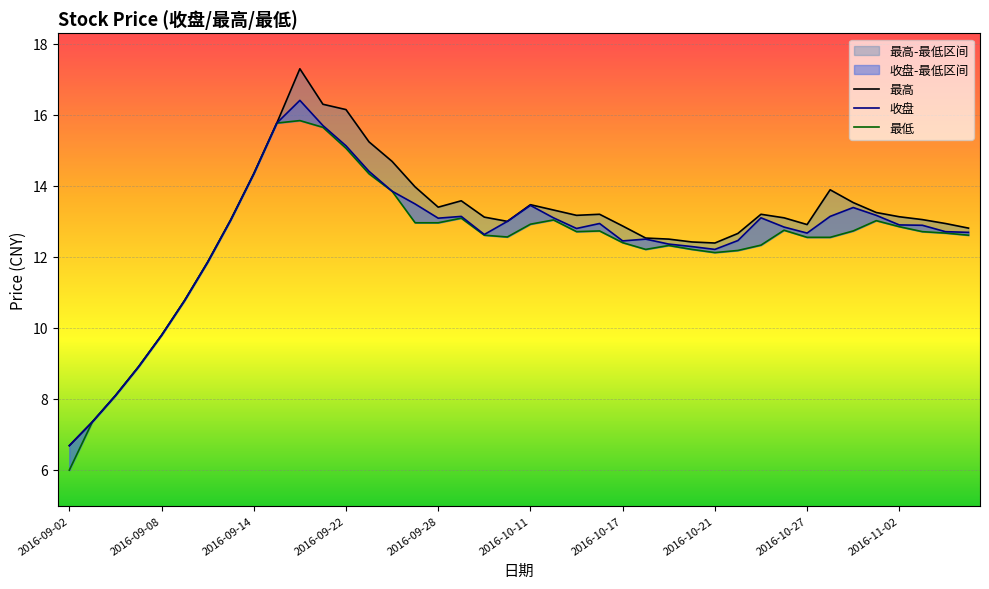

True or false: 最低 and 最高 cross at least once.

False